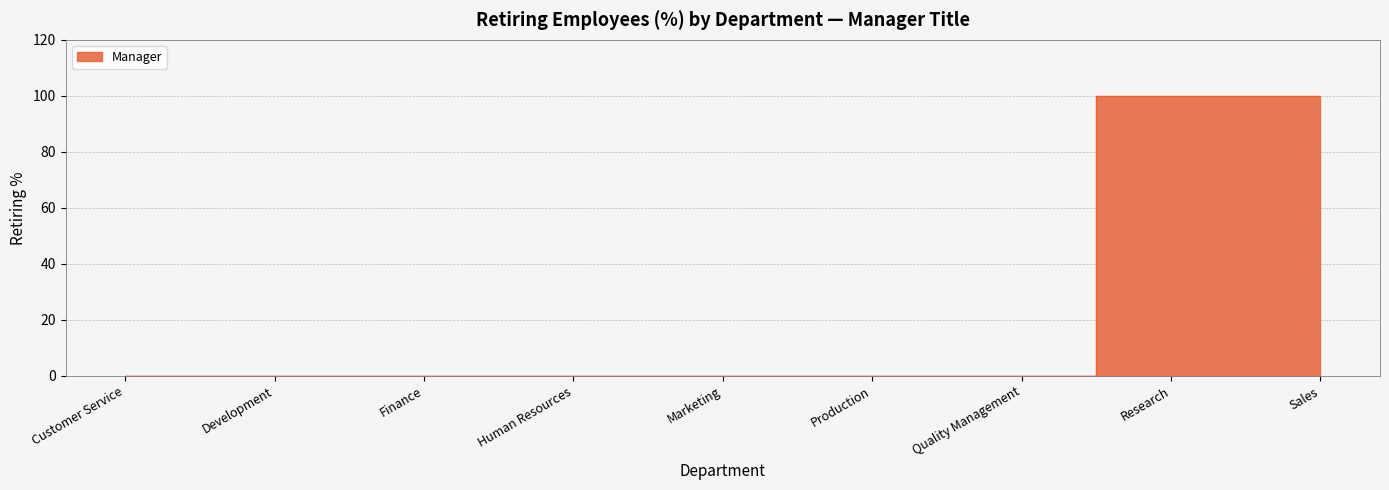

Reading left to right, list all the values displayed in this chart.

0	0	0	0	0	0	0	100	100